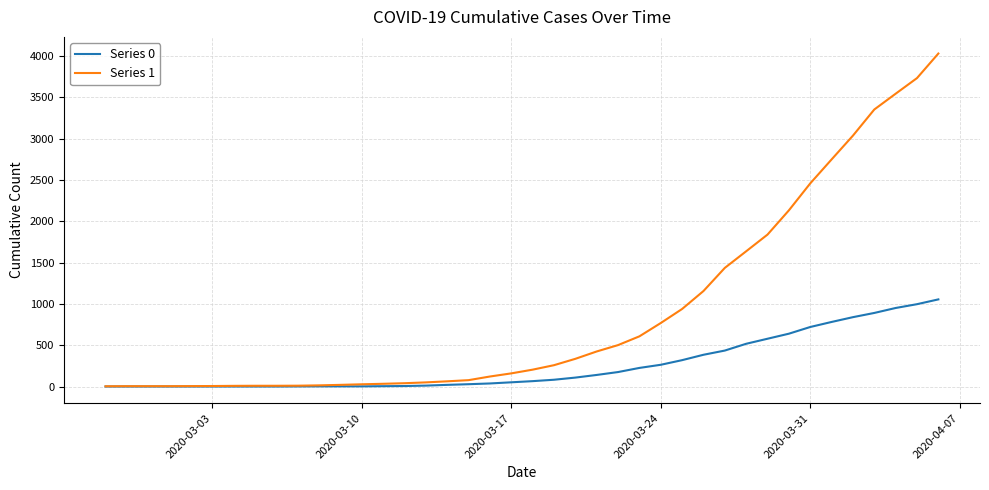

Rank the series by their maximum value, from lowest to highest.

Series 0, Series 1